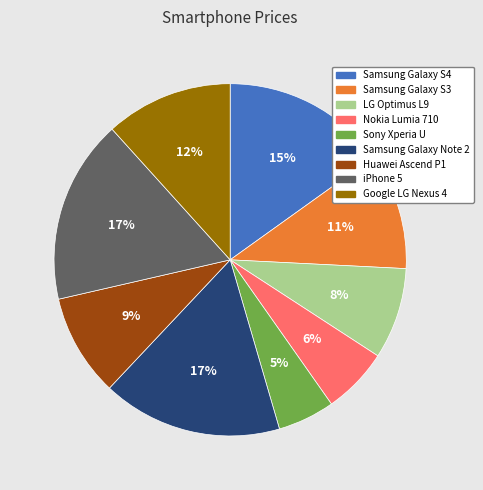

Does Google LG Nexus 4 represent more than half of the total?

No